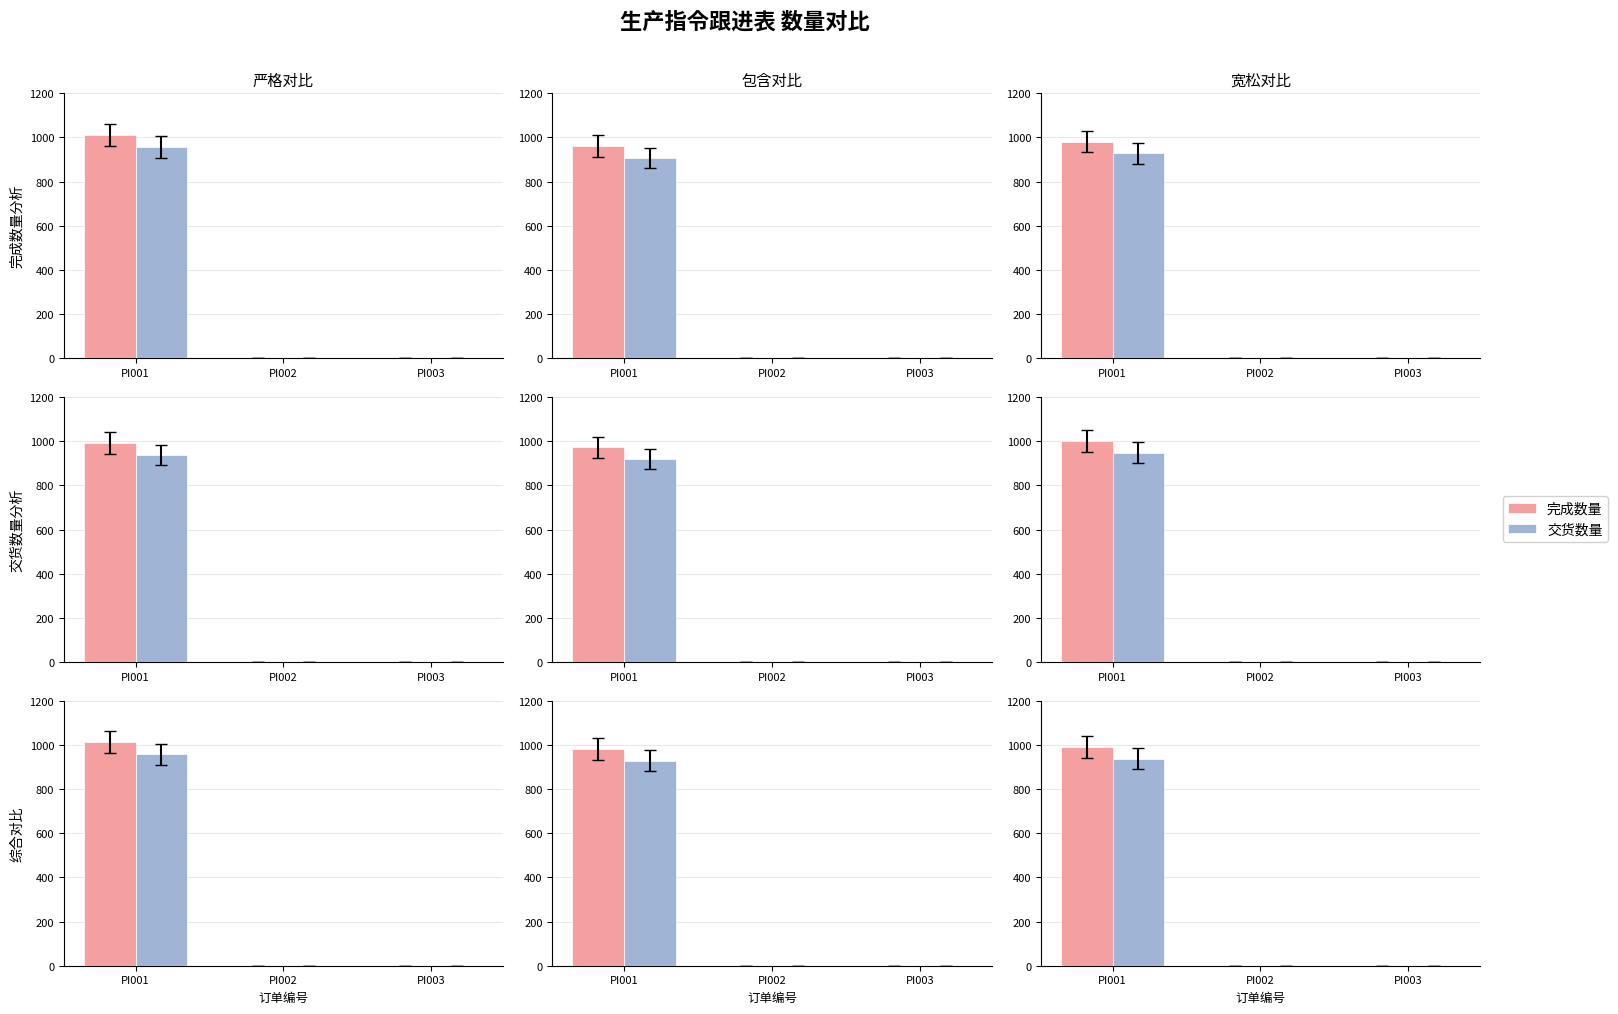

What are all the series names shown in the legend?

完成数量, 交货数量